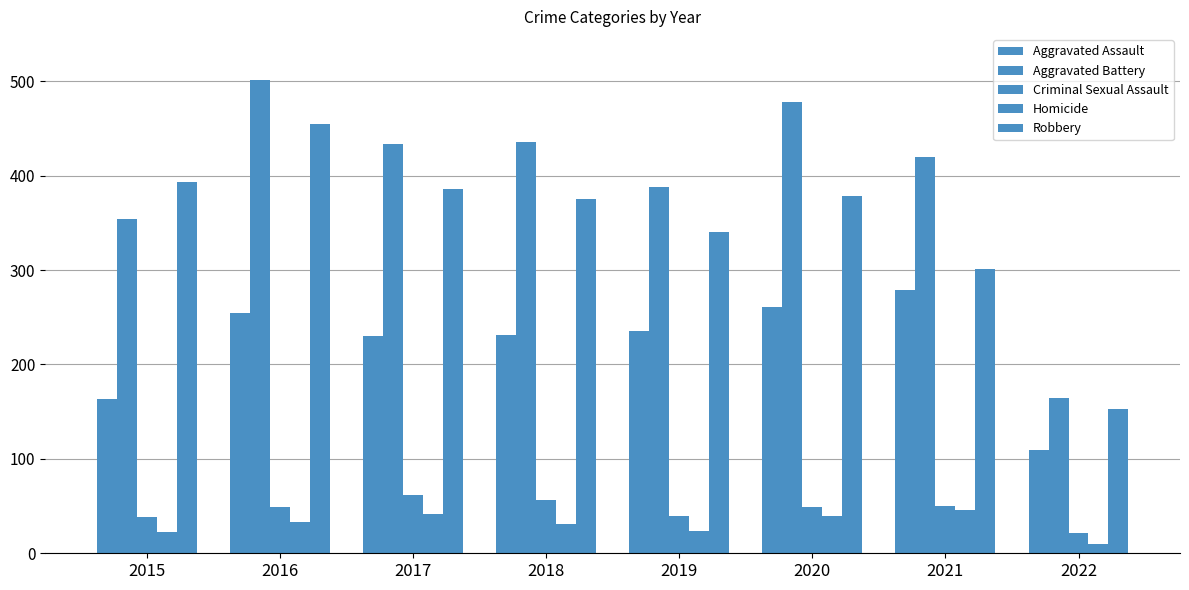

How many distinct data groups are displayed?

5